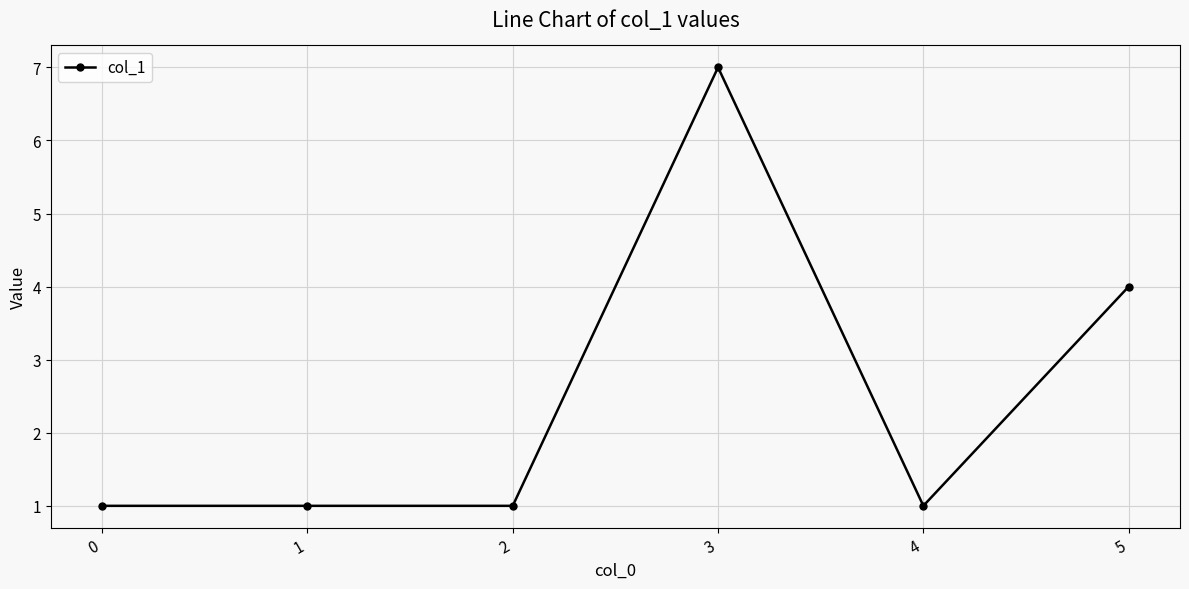

What is the greatest value displayed?

7